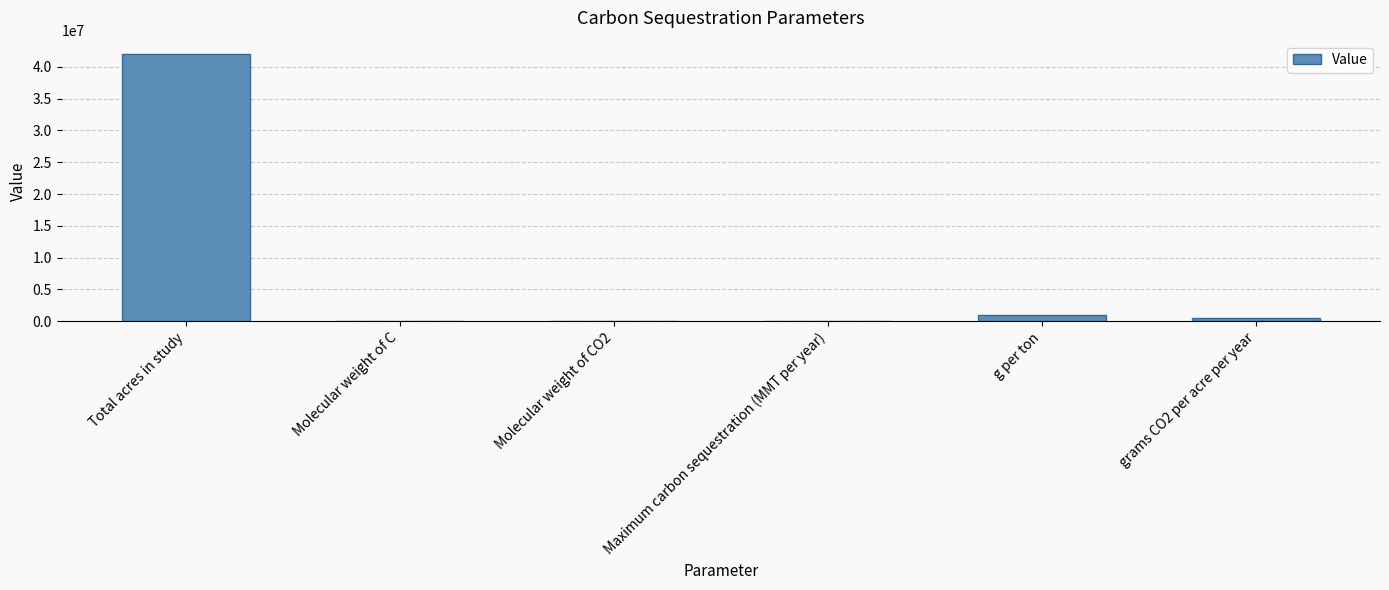

What is the greatest value displayed?

42000000.0